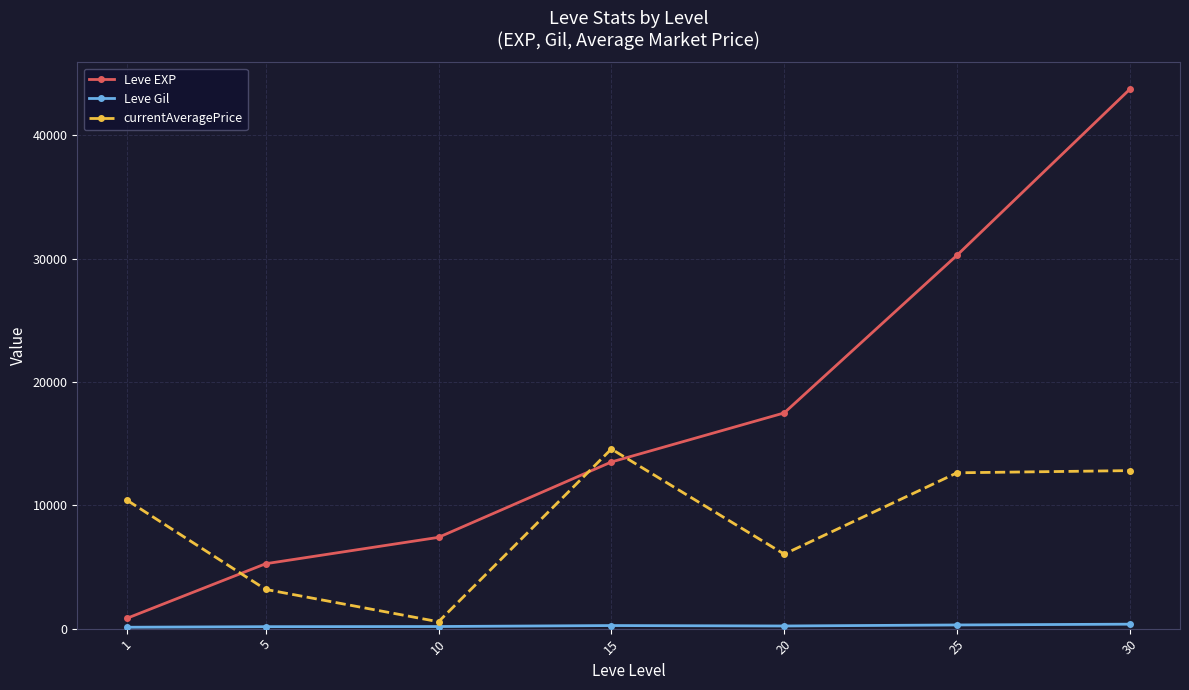

Which series has the largest total across all categories?

Leve EXP